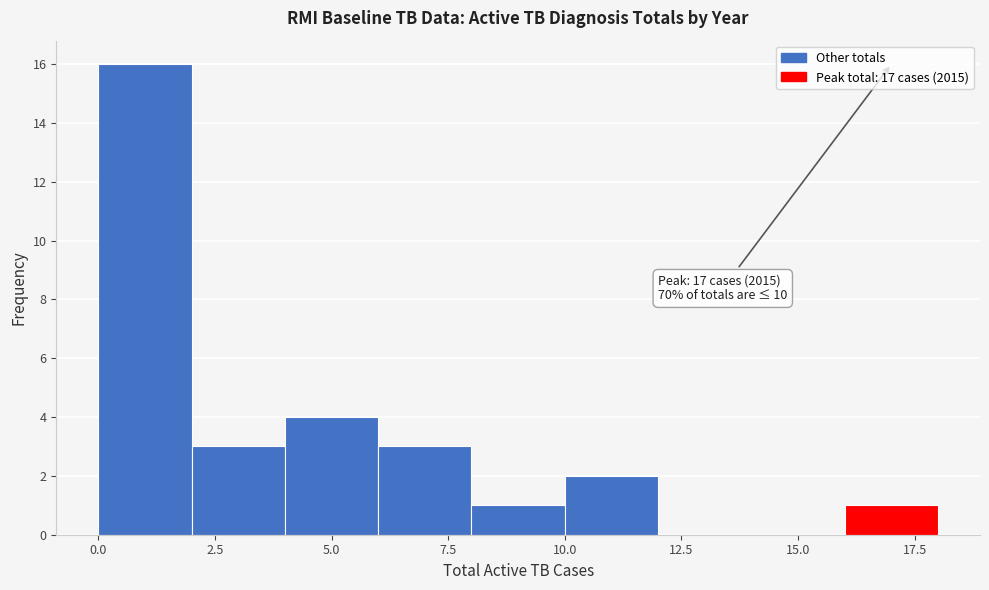

Over which range of the x-axis is the bar tallest?

0 to 2